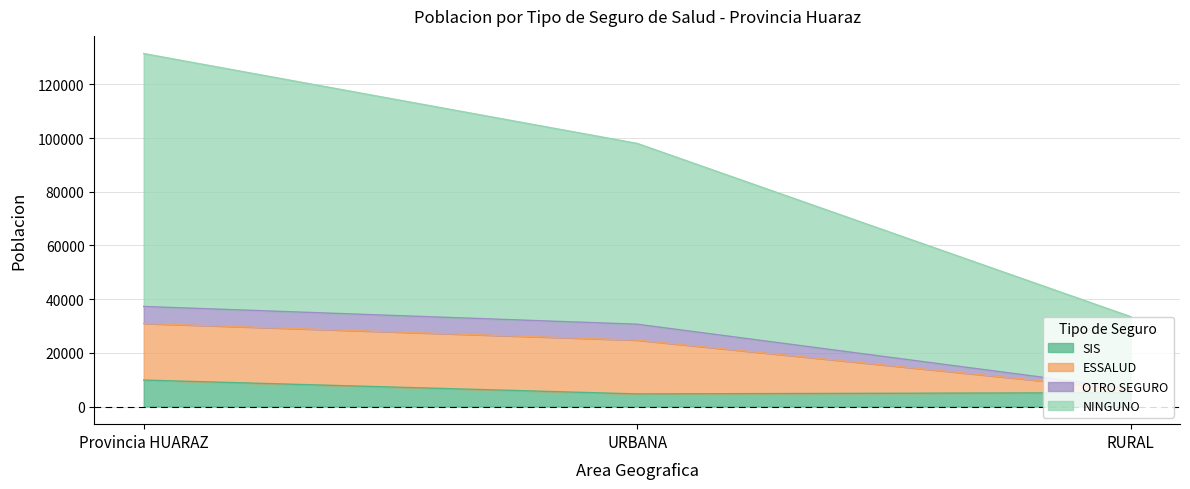

Is it true that ESSALUD equals 47477 at URBANA?

False